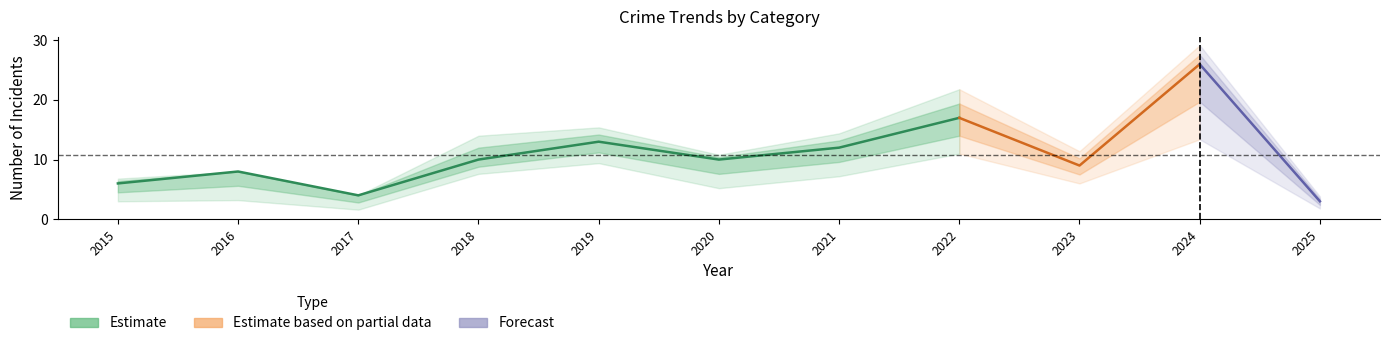

What is the lowest value of the Total series?

3